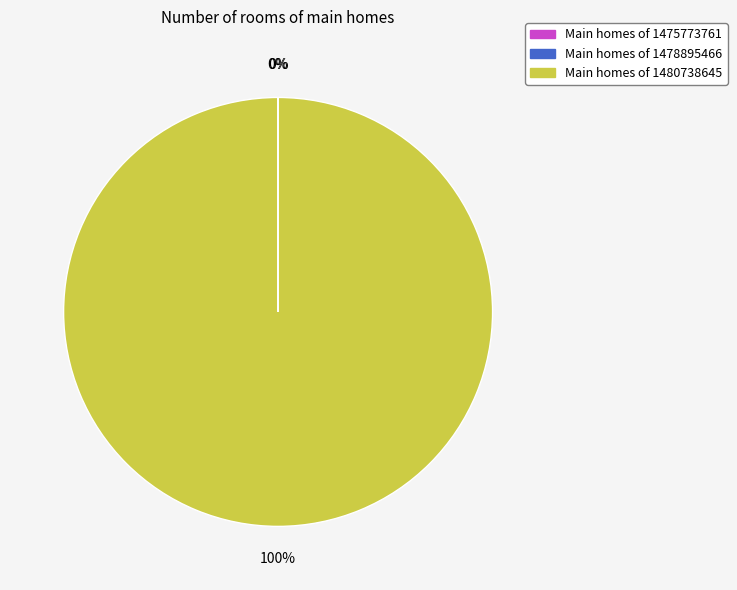

To the nearest percent, what is the difference between the largest and smallest slice percentages?

100%